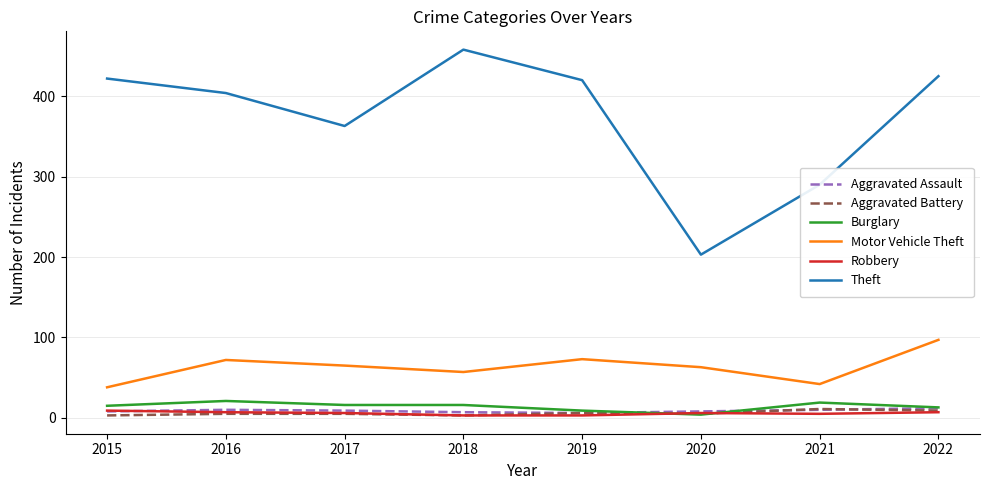

The value of Motor Vehicle Theft at 2018 is 57. True or false?

True